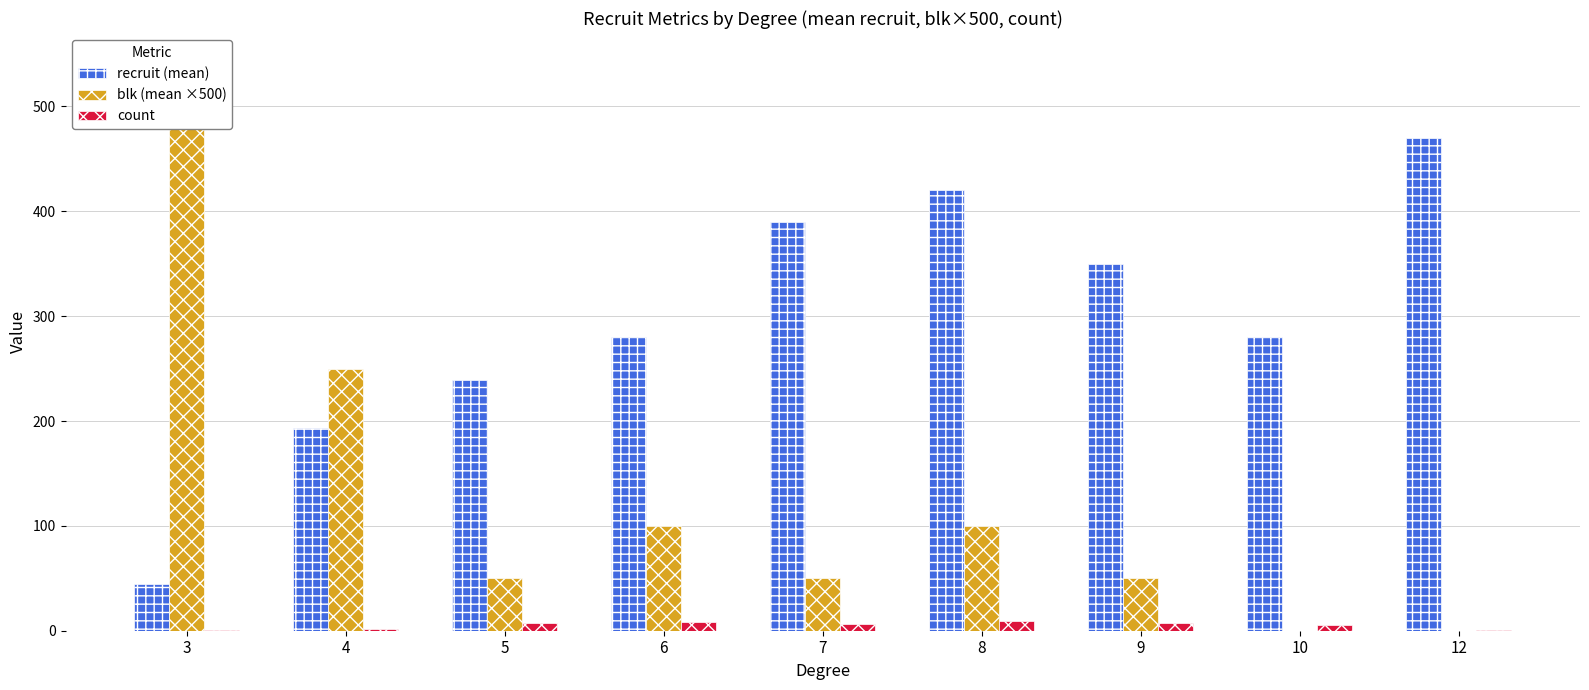

What is the total value across all series at 12?

471.0